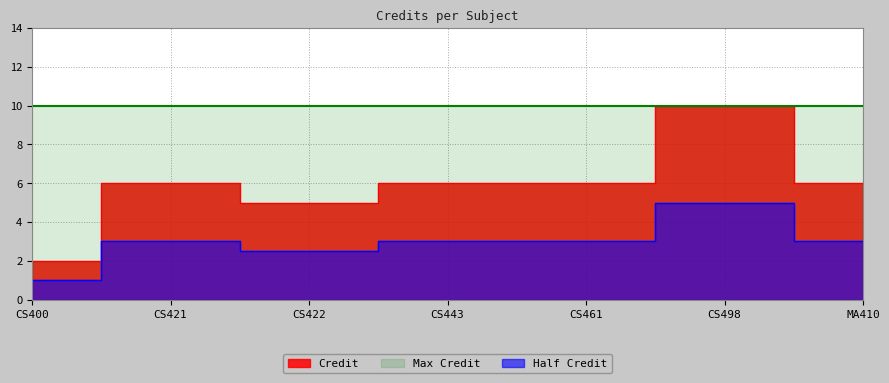

Count the values in the range 5 to 6.

5